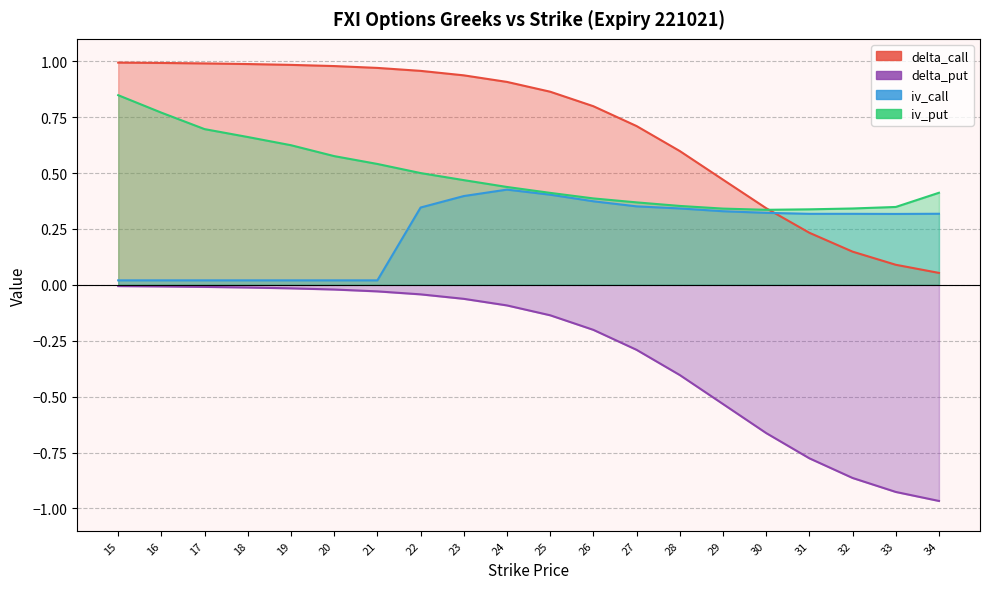

The iv_put series shows 0.8 at 16. True or false?

True